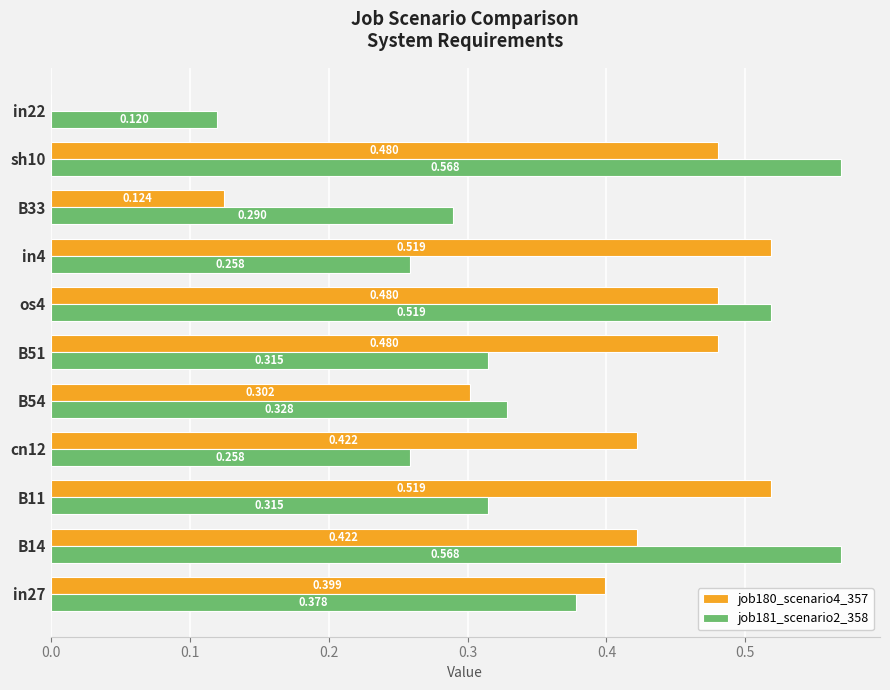

How many values in the job180_scenario4_357 series exceed 0?

10